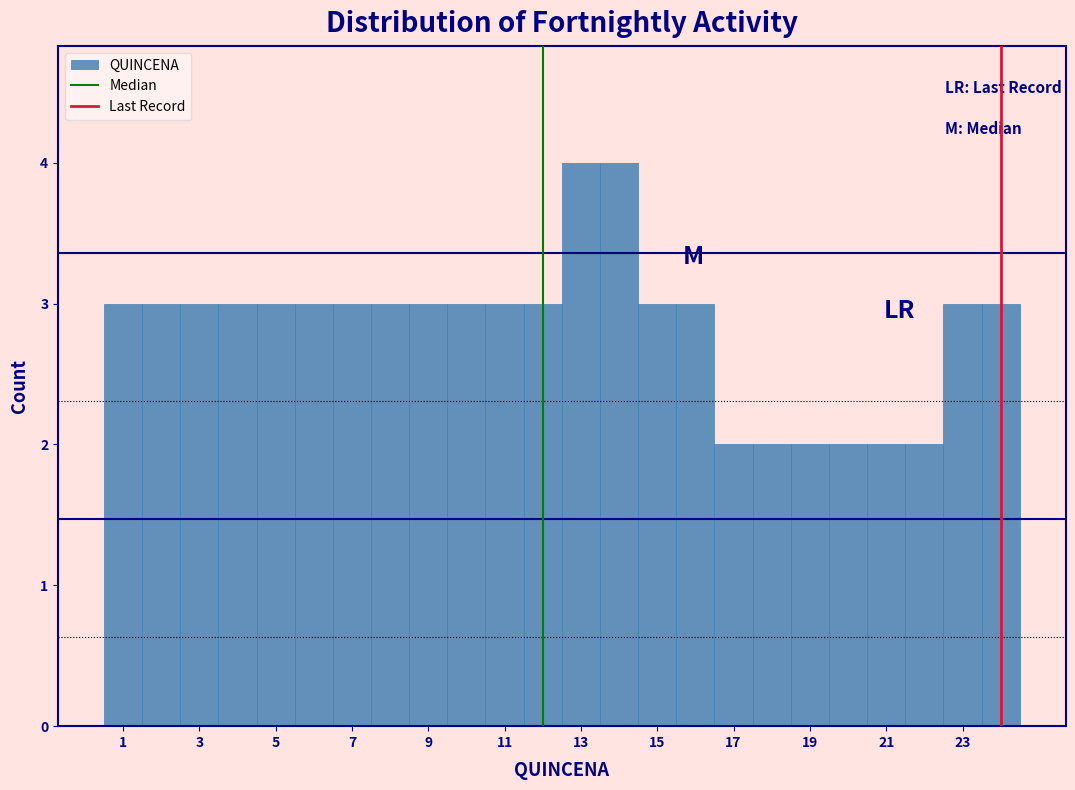

Reading left to right, list every bar in this chart as the range it spans on the x-axis followed by its height. Neither the bar edges nor the heights are printed on the chart, so give them approximately, as read against the axes.

0.5 to 1.5: 3
1.5 to 2.5: 3
2.5 to 3.5: 3
3.5 to 4.5: 3
4.5 to 5.5: 3
5.5 to 6.5: 3
6.5 to 7.5: 3
7.5 to 8.5: 3
8.5 to 9.5: 3
9.5 to 10.5: 3
10.5 to 11.5: 3
11.5 to 12.5: 3
12.5 to 13.5: 4
13.5 to 14.5: 4
14.5 to 15.5: 3
15.5 to 16.5: 3
16.5 to 17.5: 2
17.5 to 18.5: 2
18.5 to 19.5: 2
19.5 to 20.5: 2
20.5 to 21.5: 2
21.5 to 22.5: 2
22.5 to 23.5: 3
23.5 to 24.5: 3